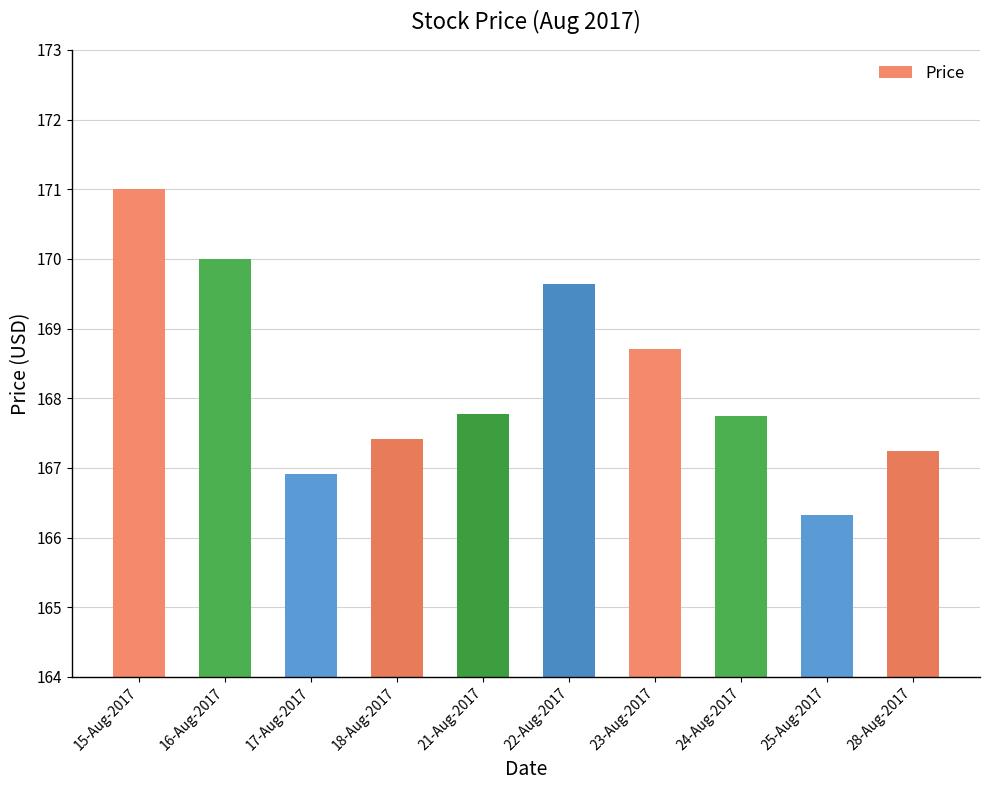

Reading left to right, what are all the values shown in this chart?

171.0	170.0	166.9	167.4	167.8	169.6	168.7	167.7	166.3	167.2